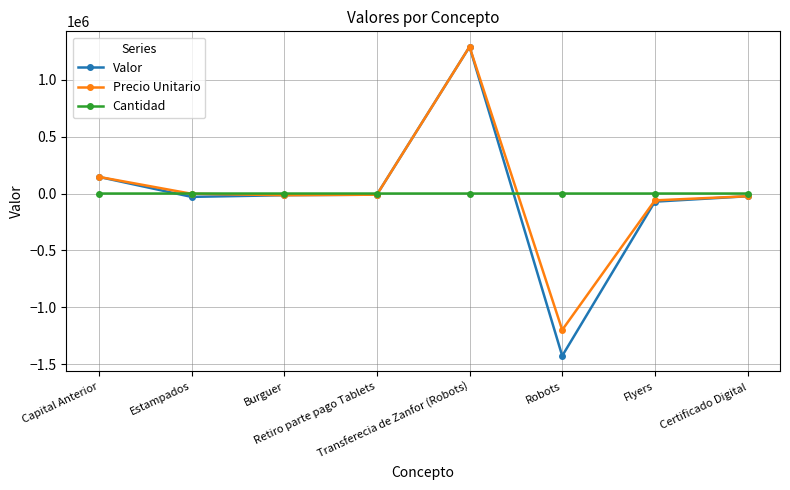

Which series has the widest spread of values?

Valor